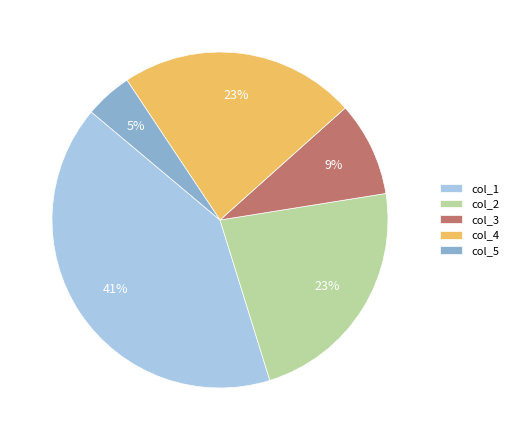

What is the smallest slice in the pie chart?

col_5